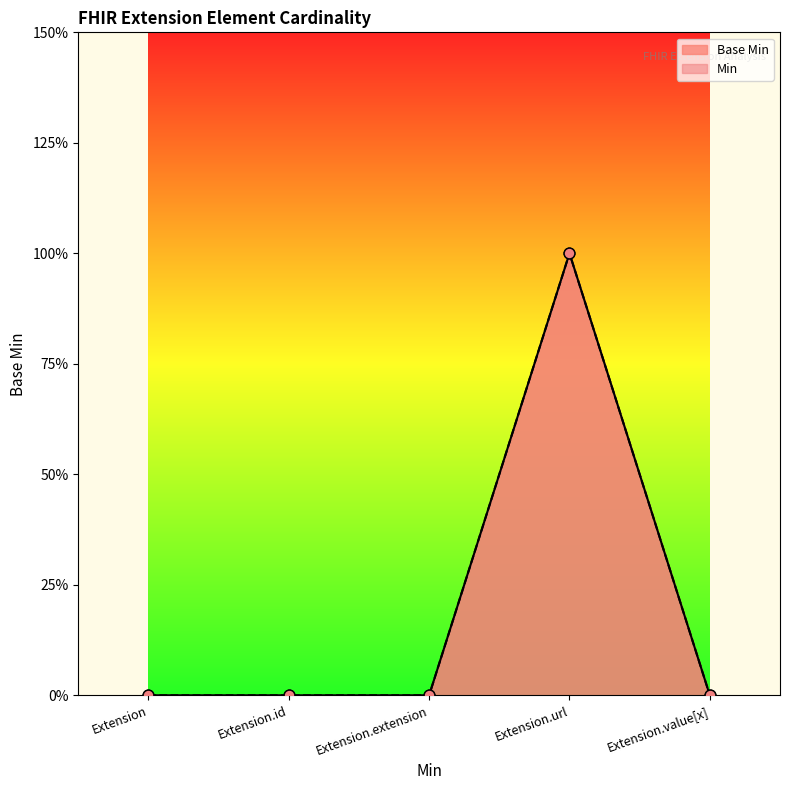

What is the change in value from Extension to Extension.url?

+1